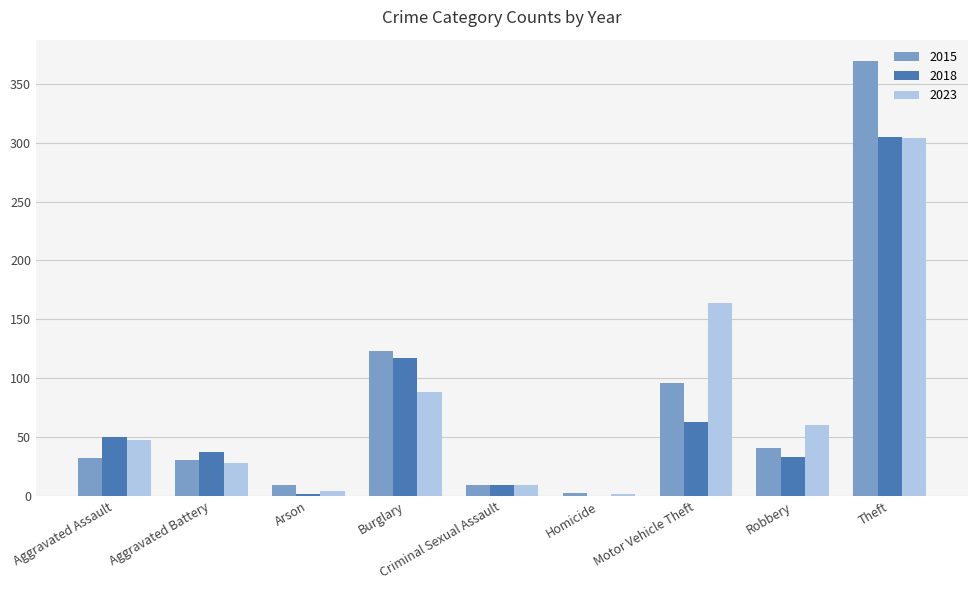

True or false: 2023 has a value of 64 at Aggravated Assault.

False